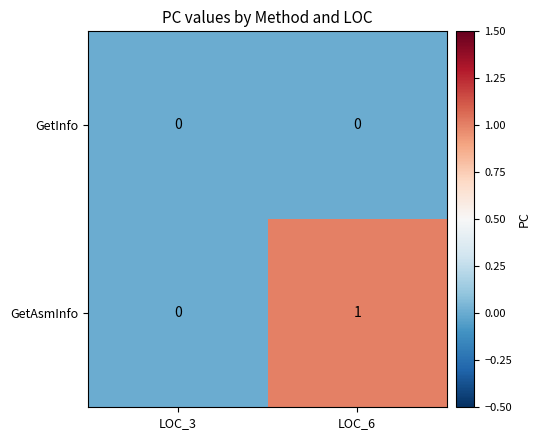

Is it true that GetInfo equals 0 at LOC_6?

True